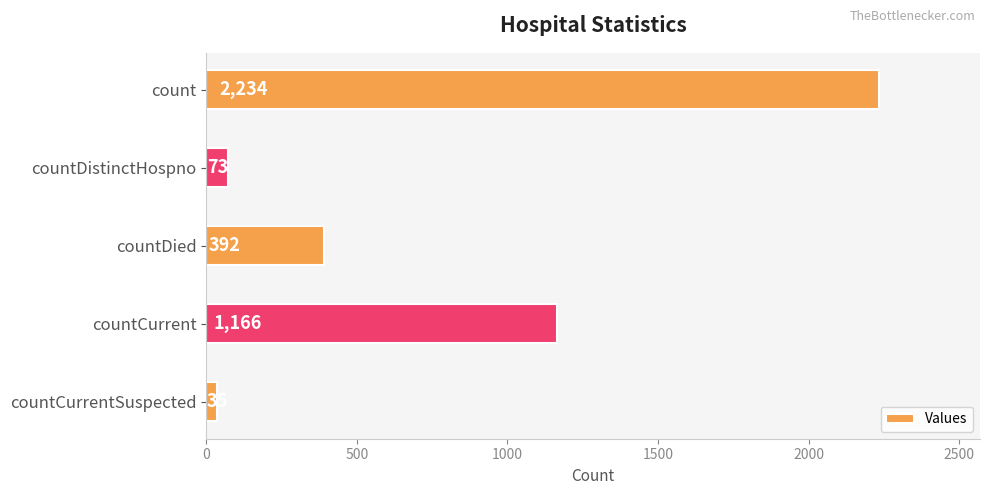

List the labels in order of value, largest first.

count, countCurrent, countDied, countDistinctHospno, countCurrentSuspected